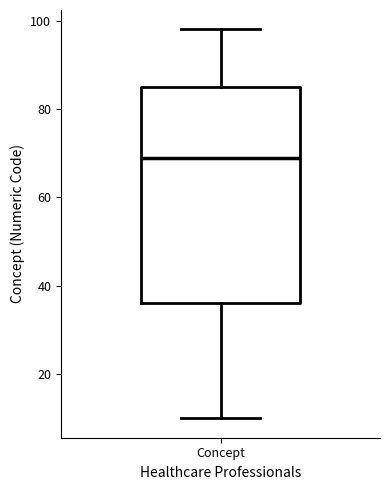

Read this box plot against the y-axis: the position of the median line, the range covered by the box, and the ends of both whiskers. The values are not printed on the chart, so give them approximately, as read against the axis.

median 70, box 36 to 86, whiskers 10 to 98